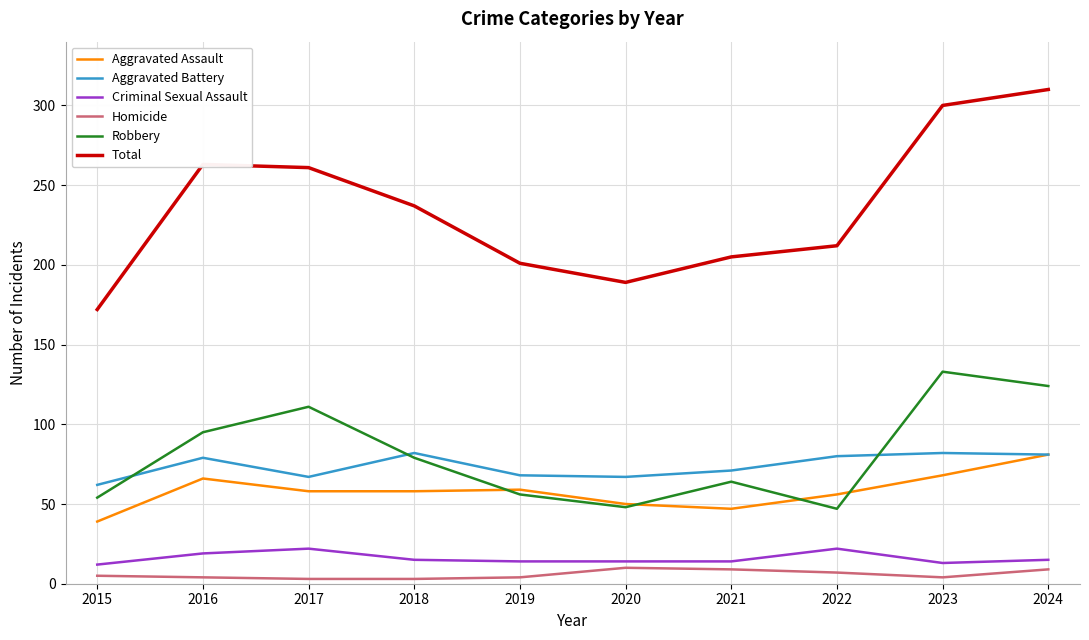

Is this an area chart (filled region under the line)?

No